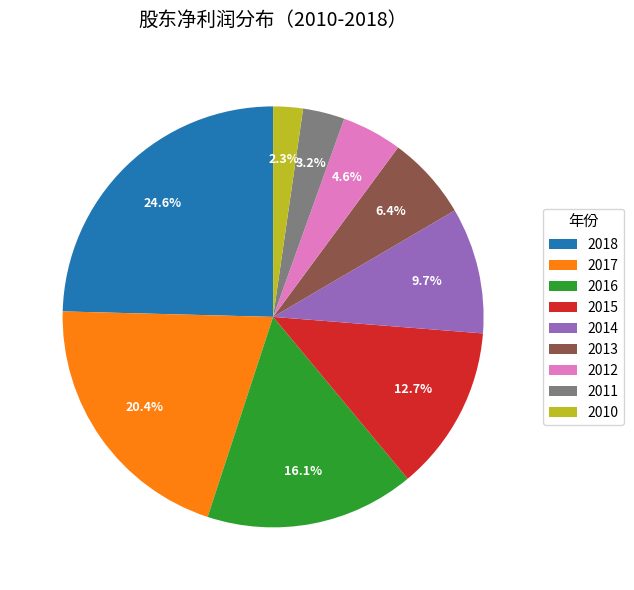

To the nearest percent, what portion does 2014 represent?

10%